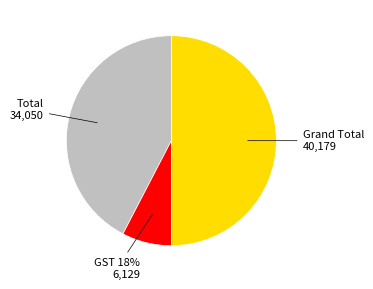

Do Total and GST 18% together represent more than half of the pie?

No